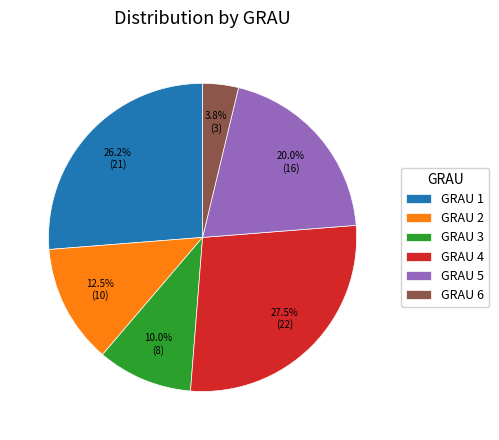

What is the ratio of the value at GRAU 1 to the value at GRAU 3?

2.6